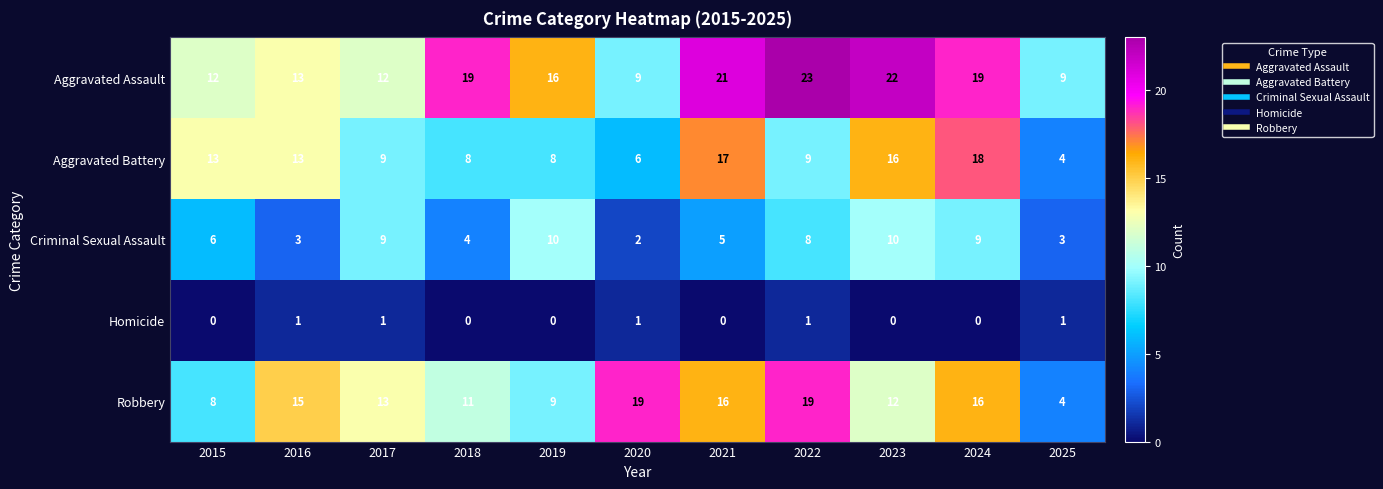

What is the maximum value for Robbery?

19